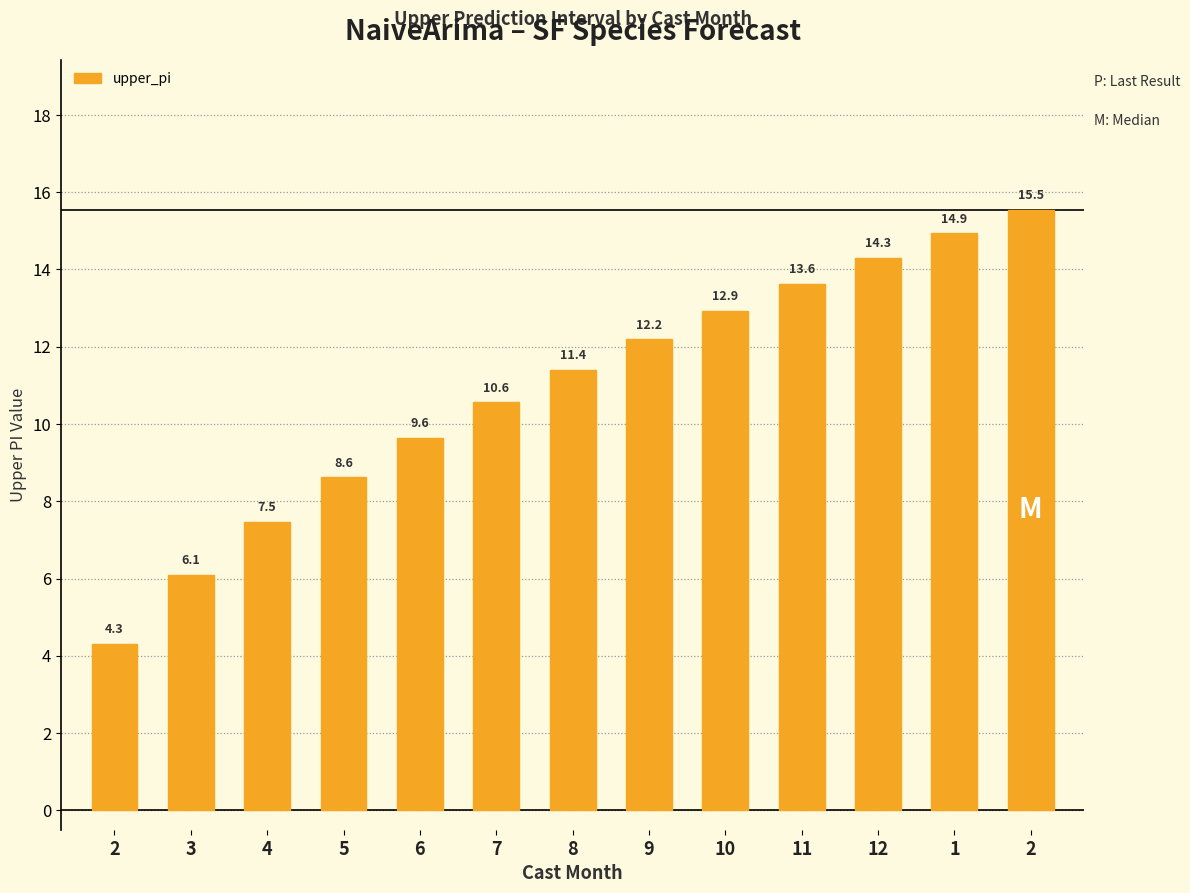

Which has a higher value, 11 or 12?

12